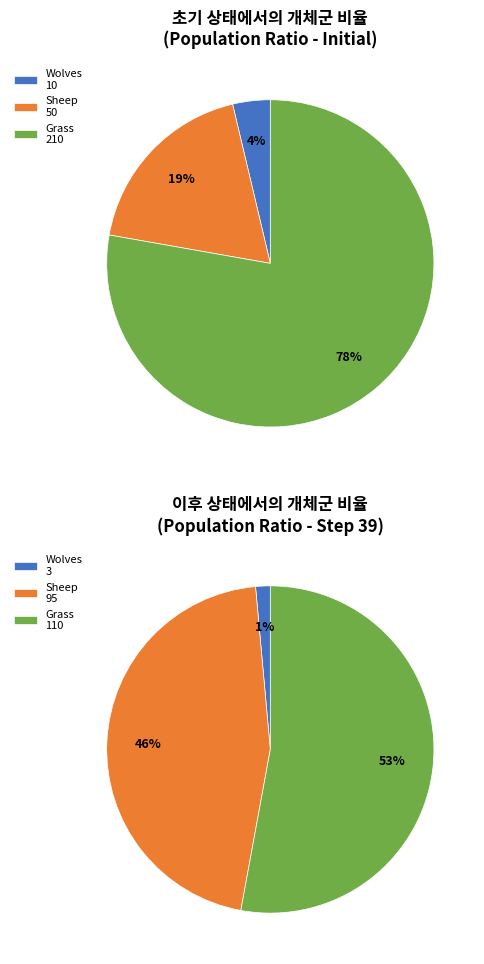

Rank the categories by value from highest to lowest.

Grass, Sheep, Wolves